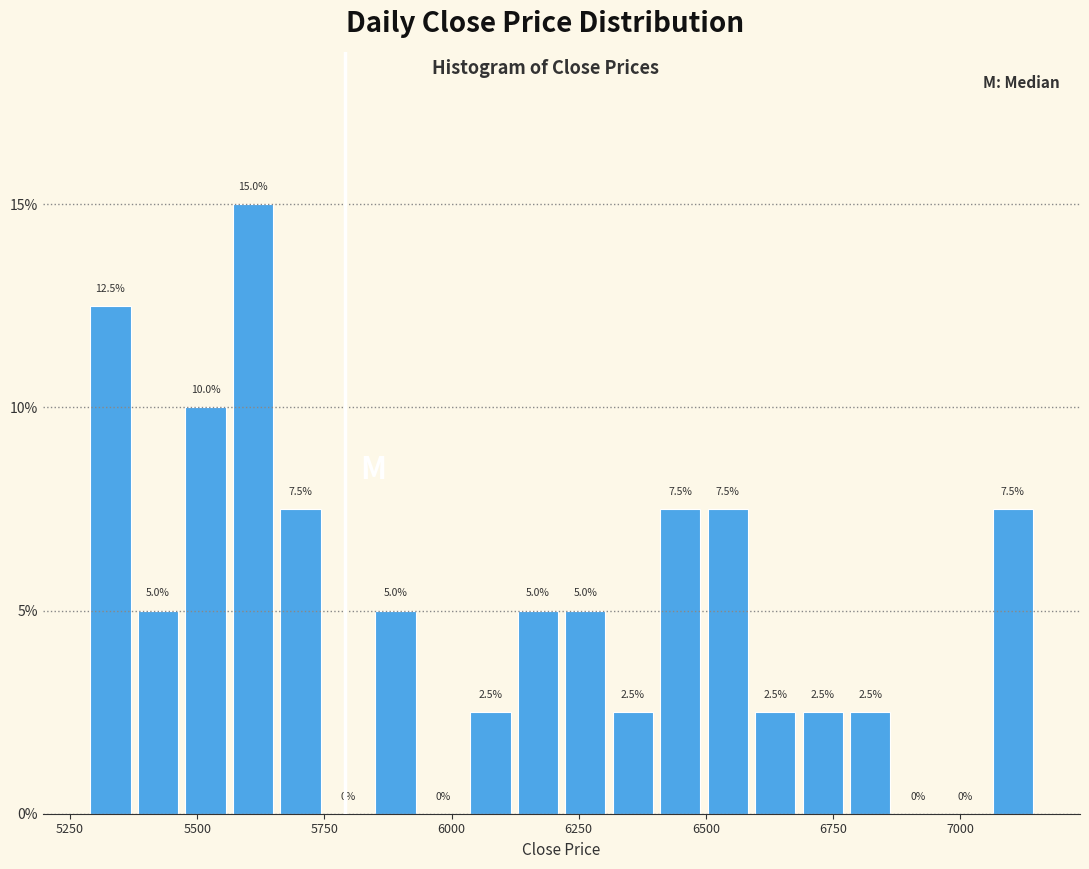

Read against the x-axis, roughly where is the centre of the tallest bar?

5600